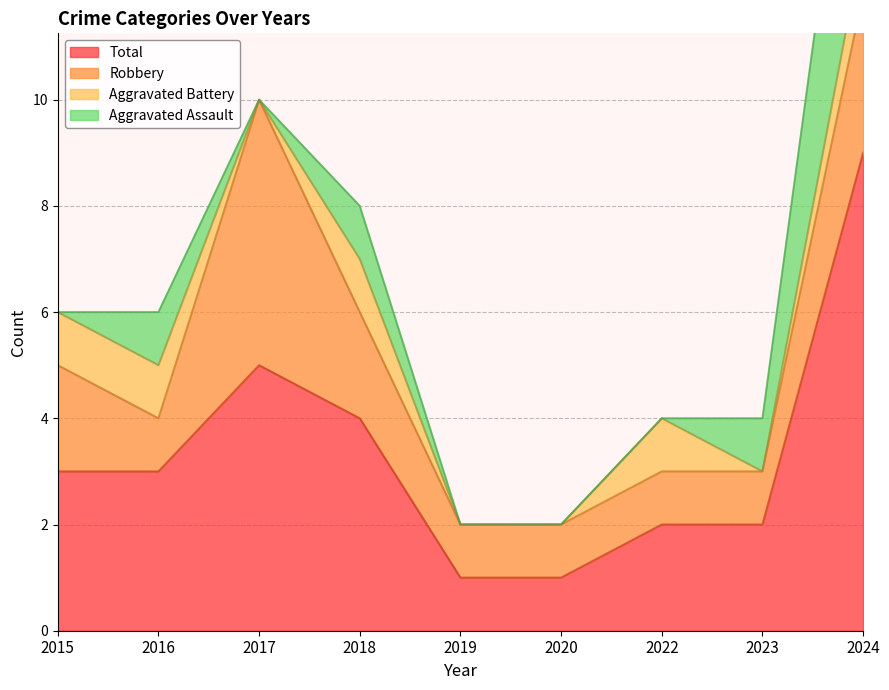

True or false: Aggravated Battery and Robbery intersect in this chart.

False